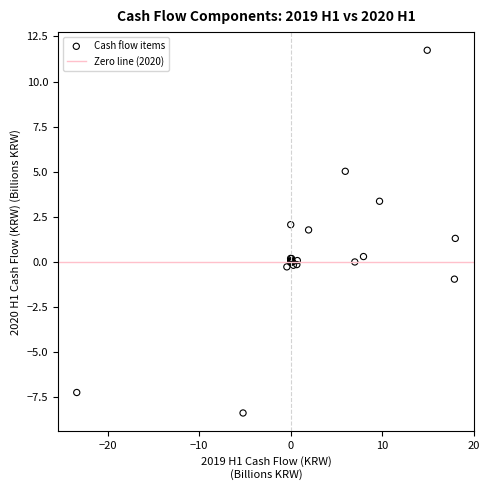

What Y value in the scatter plot is closest to 1?

1.3